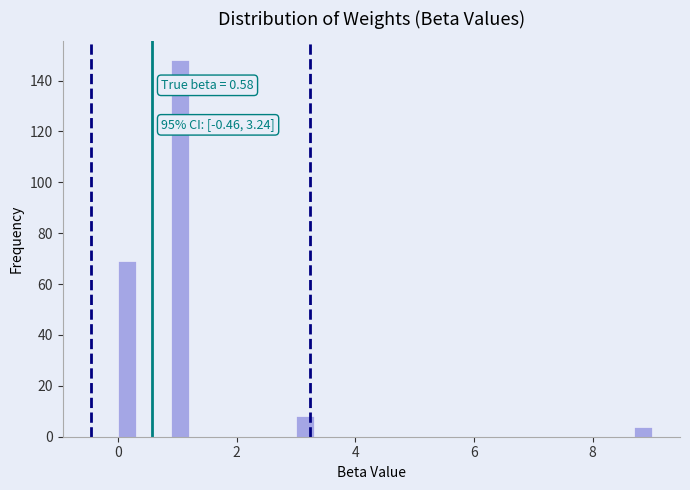

Read against the x-axis, roughly where is the centre of the tallest bar?

1.0